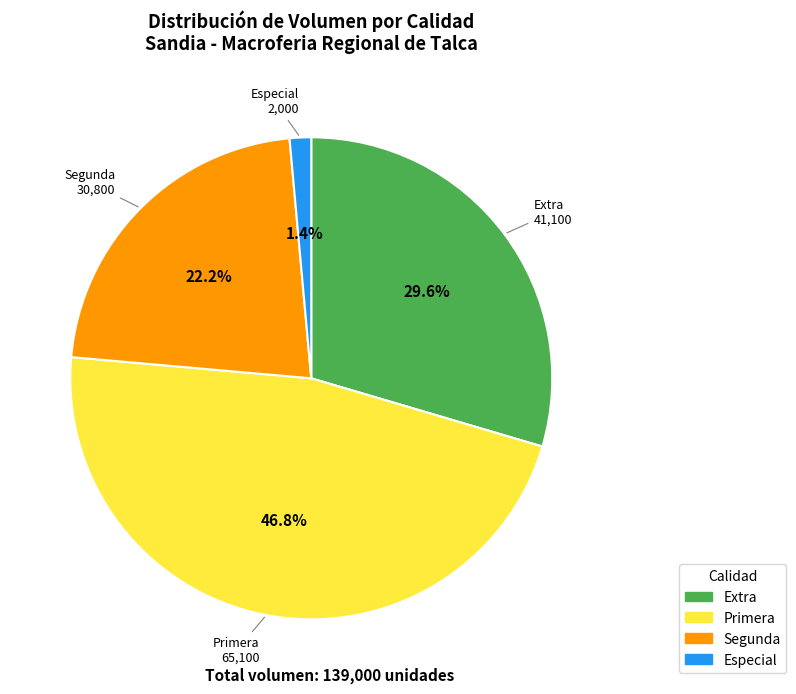

Is there any slice that represents more than half of the pie?

No